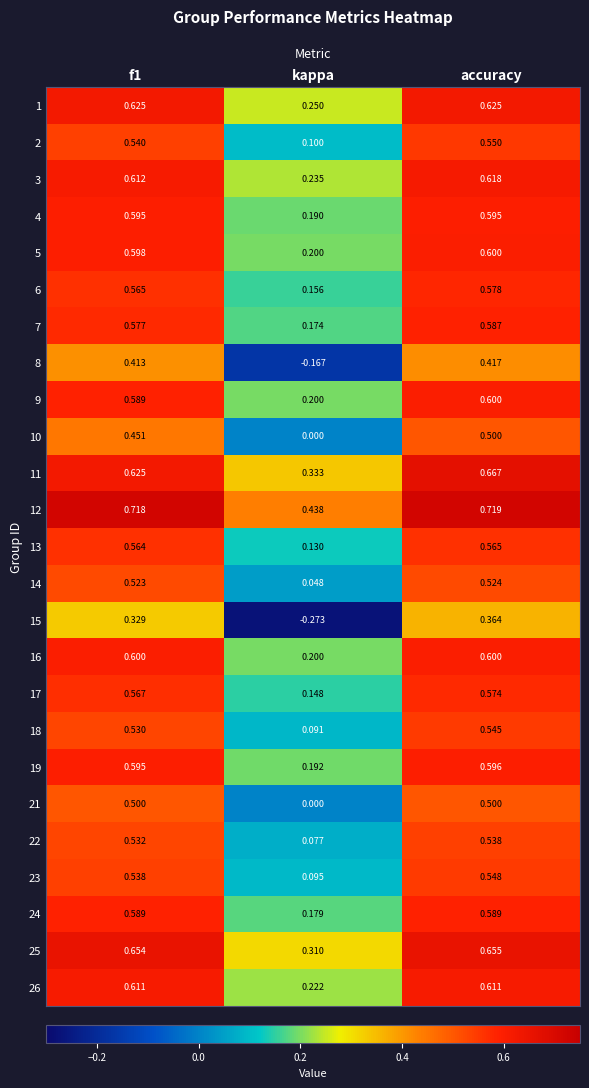

Which category has the lowest value in the 12 series?

kappa